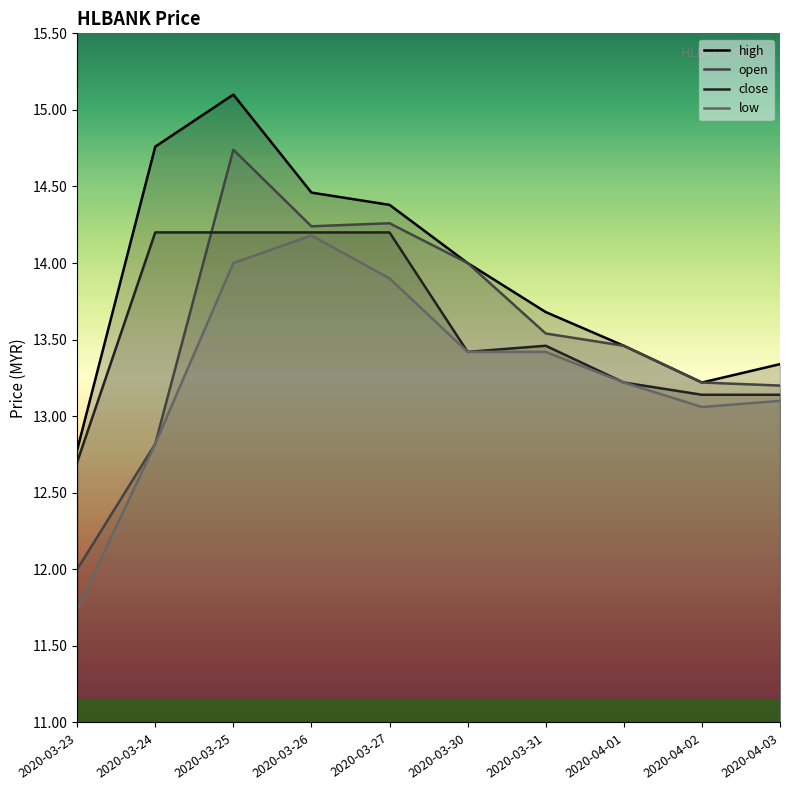

Between 2020-03-24 and 2020-04-02, which series saw the biggest shift?

high